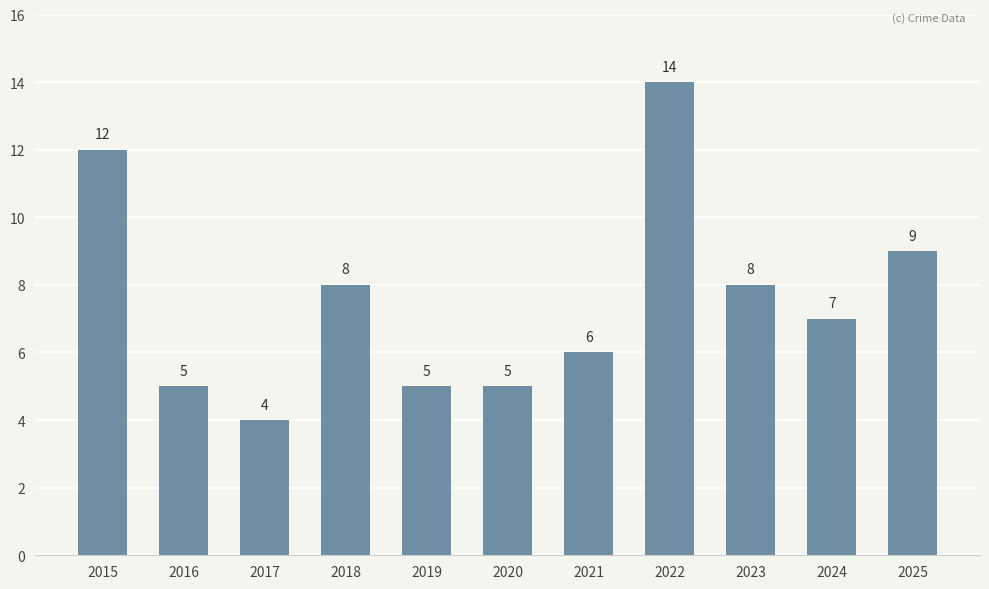

At which label does the data first exceed 7?

2015